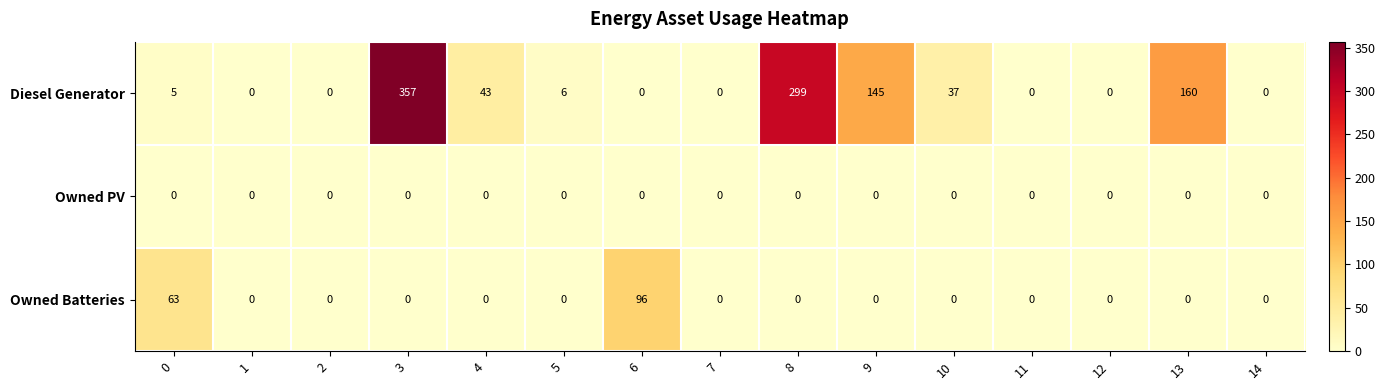

What is the highest value of the Owned Batteries series?

96